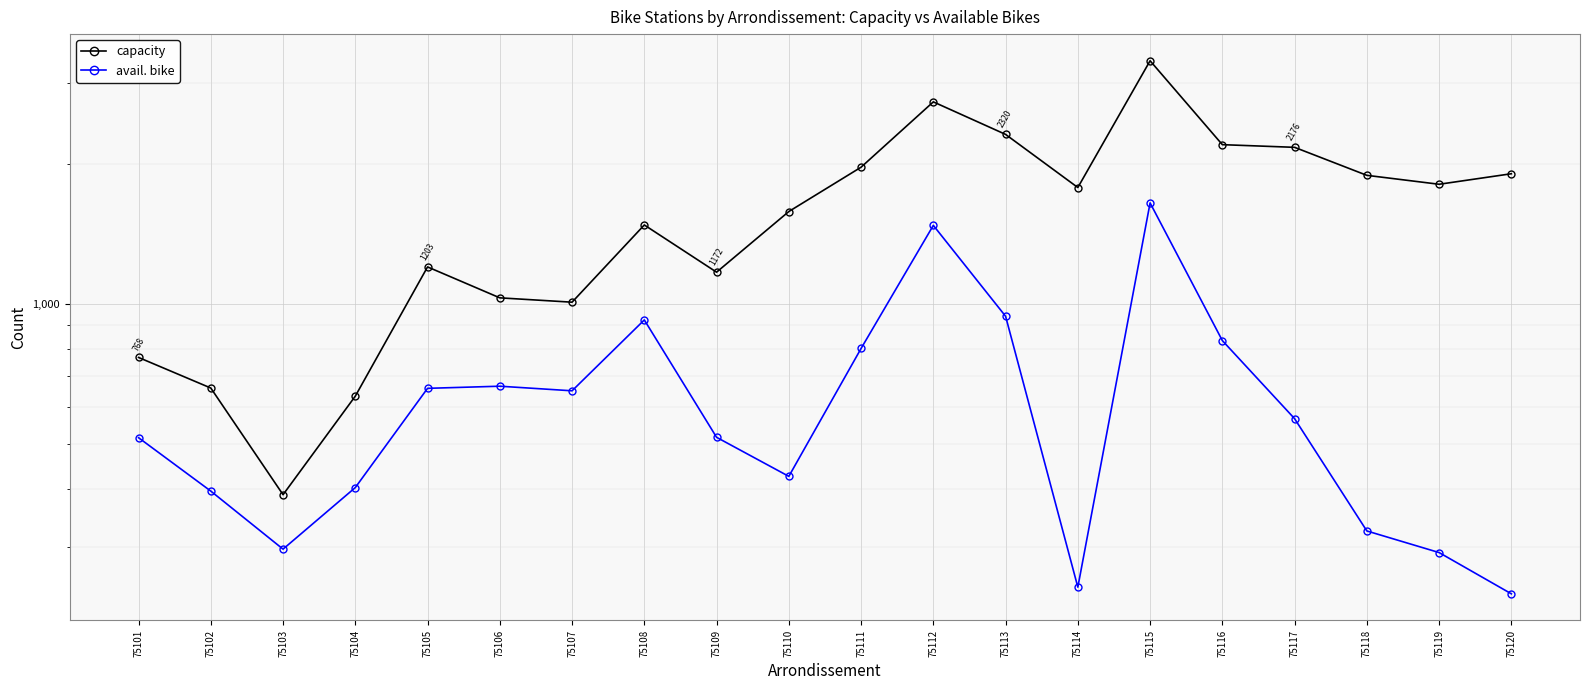

At 75118, list the series in order from largest to smallest.

capacity, avail. bike